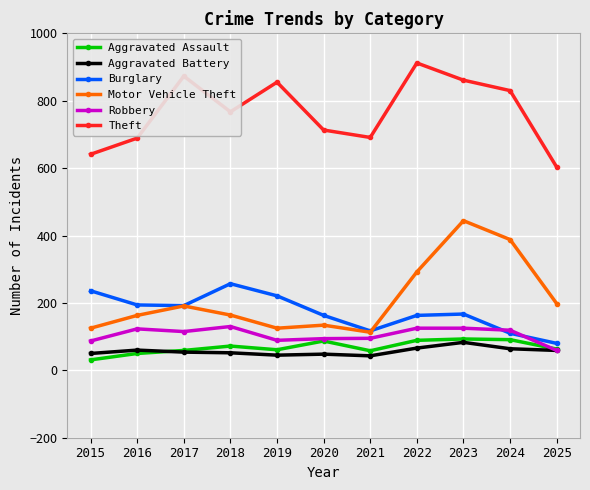

At 2018, list the series in order from largest to smallest.

Theft, Burglary, Motor Vehicle Theft, Robbery, Aggravated Assault, Aggravated Battery